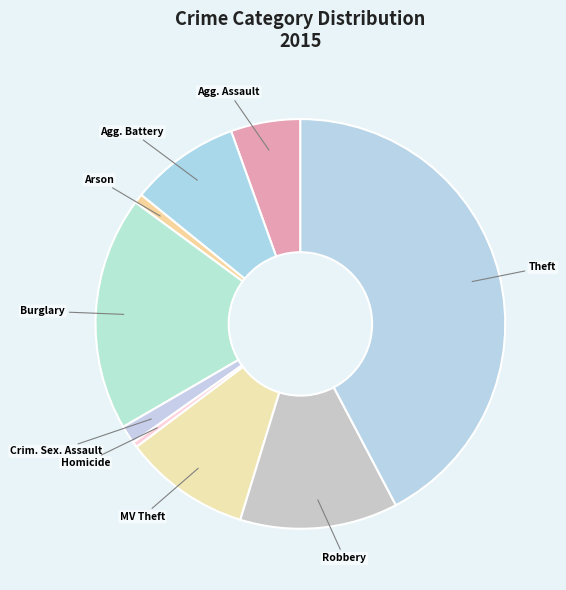

What is the largest slice in the pie chart?

Theft